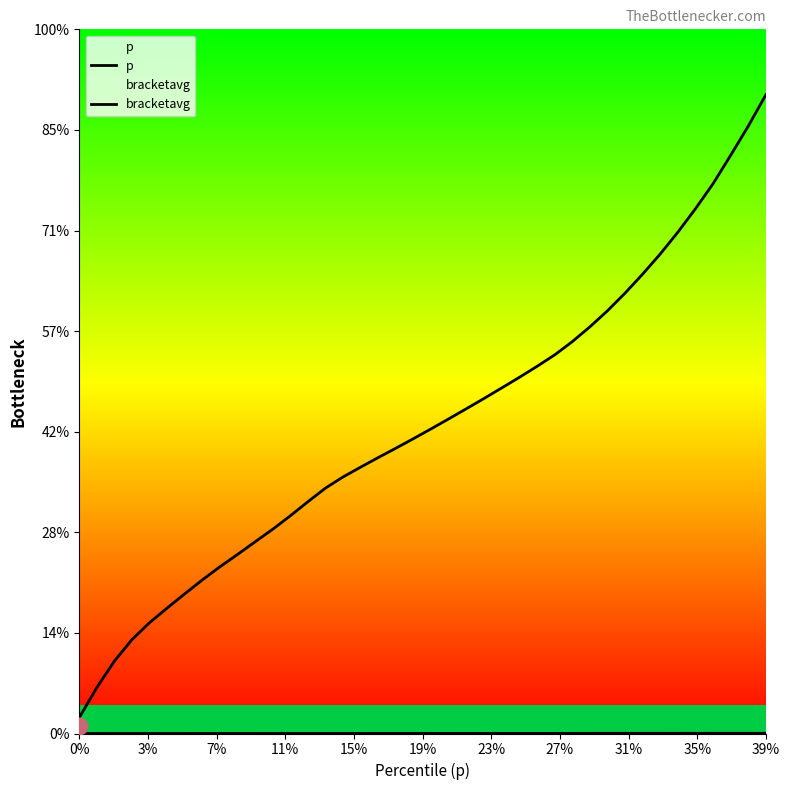

How many lines are shown in the chart?

2